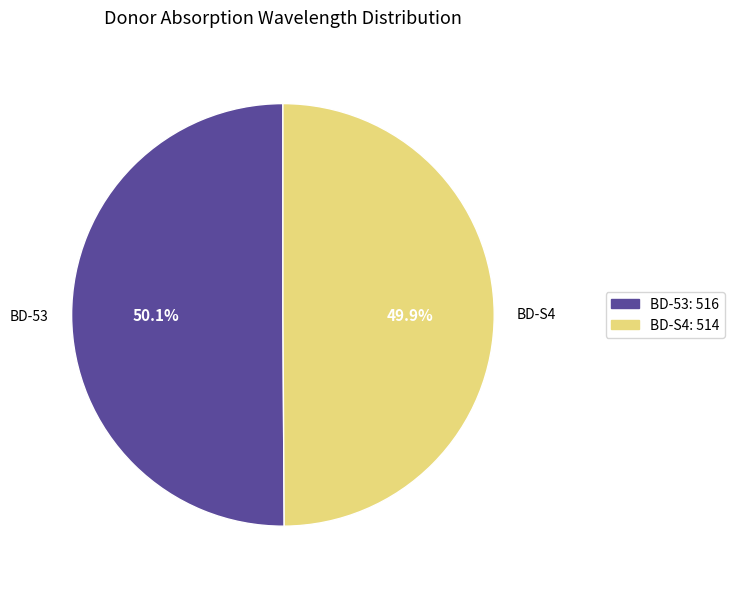

Is the sum of BD-53 and BD-S4 greater than half?

Yes